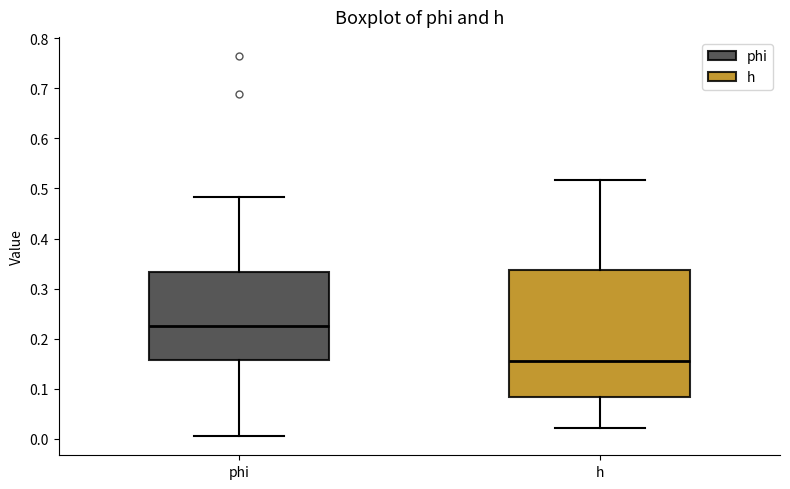

Where is the lower edge of the box for phi on the y-axis? The values are not printed on the chart, so give them approximately, as read against the axis.

0.16